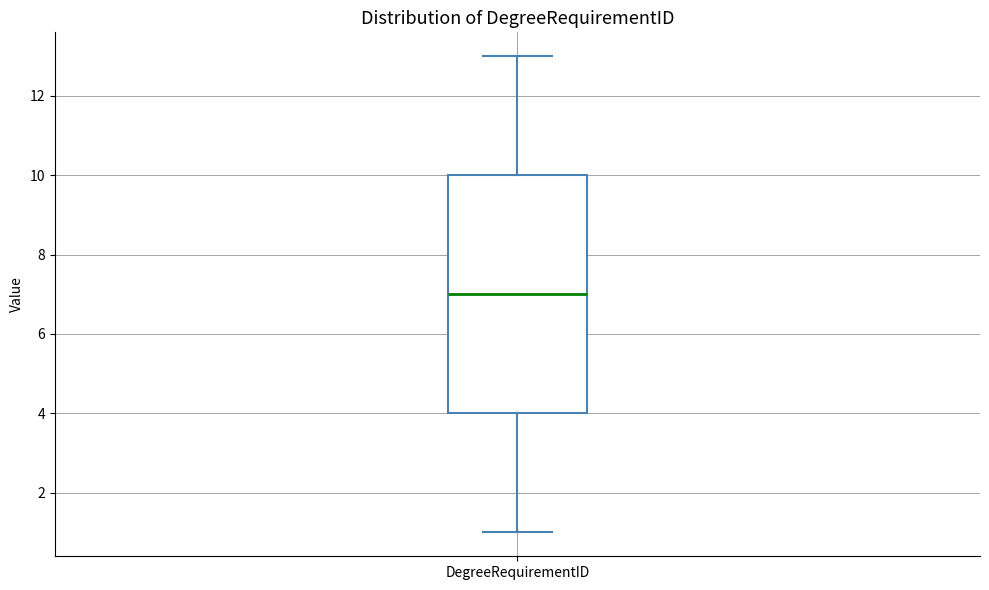

Transcribe this box plot: give where the median line is, the range the box spans, and where the two whiskers end, as read against the y-axis. The values are not printed on the chart, so give them approximately, as read against the axis.

median 7, box 4 to 10, whiskers 1 to 13